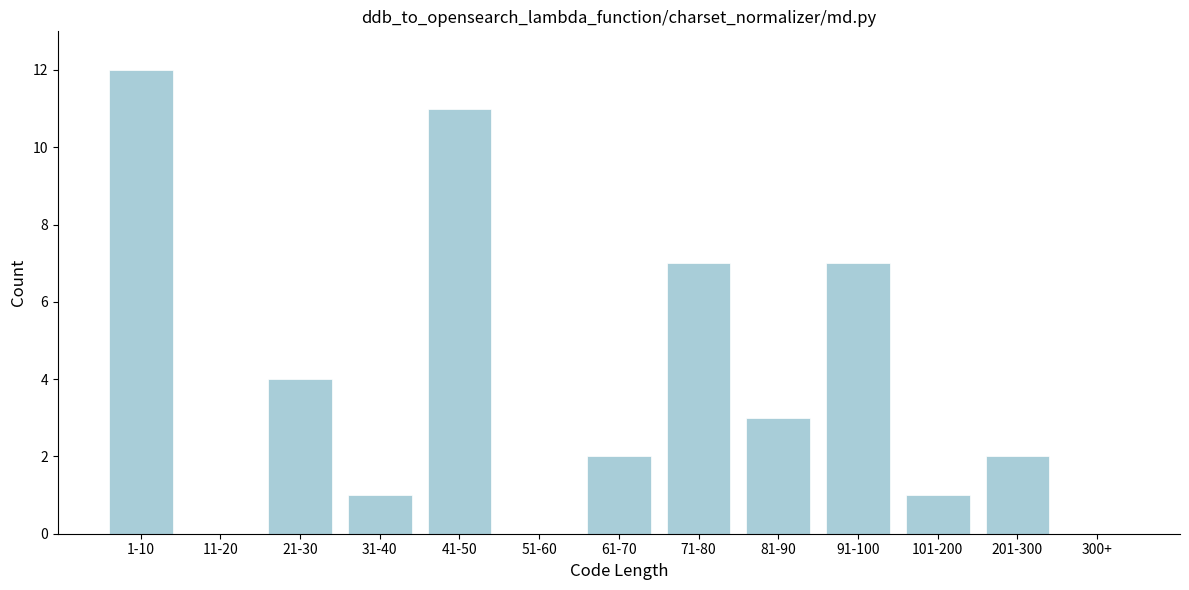

Reading right to left, what are all the values shown in this chart?

300+=0	201-300=2	101-200=1	91-100=7	81-90=3	71-80=7	61-70=2	51-60=0	41-50=11	31-40=1	21-30=4	11-20=0	1-10=12